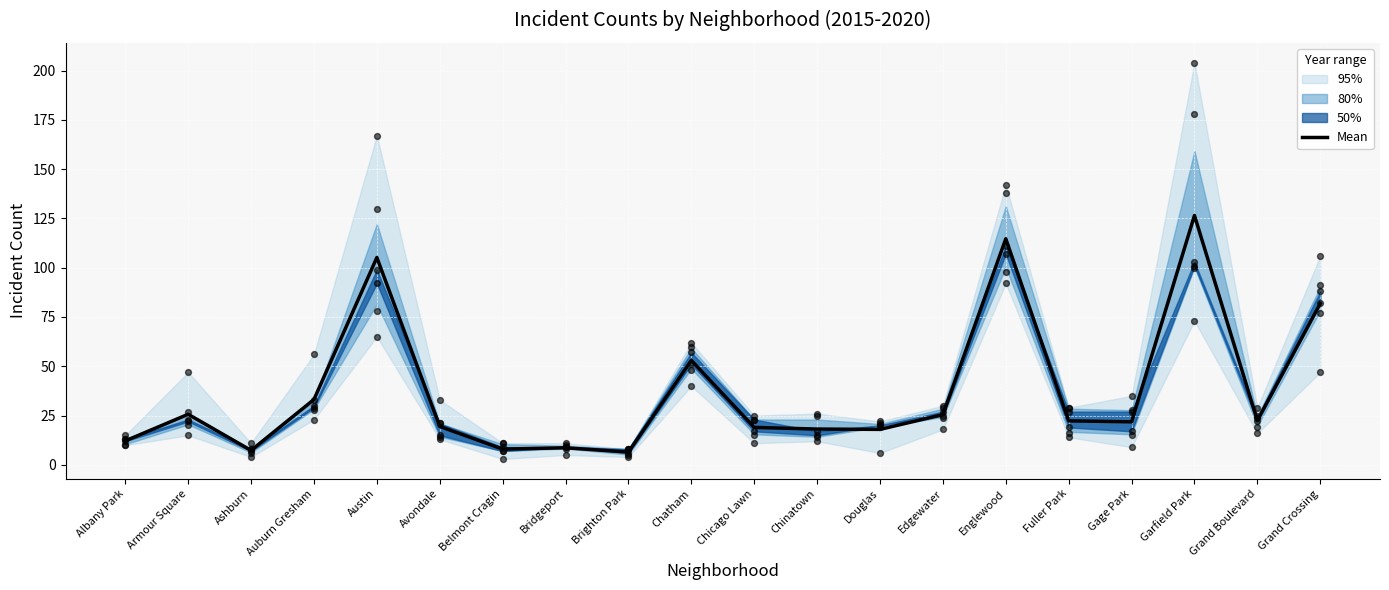

Approximately how many times larger is the value at Grand Boulevard compared to Armour Square?

0.9